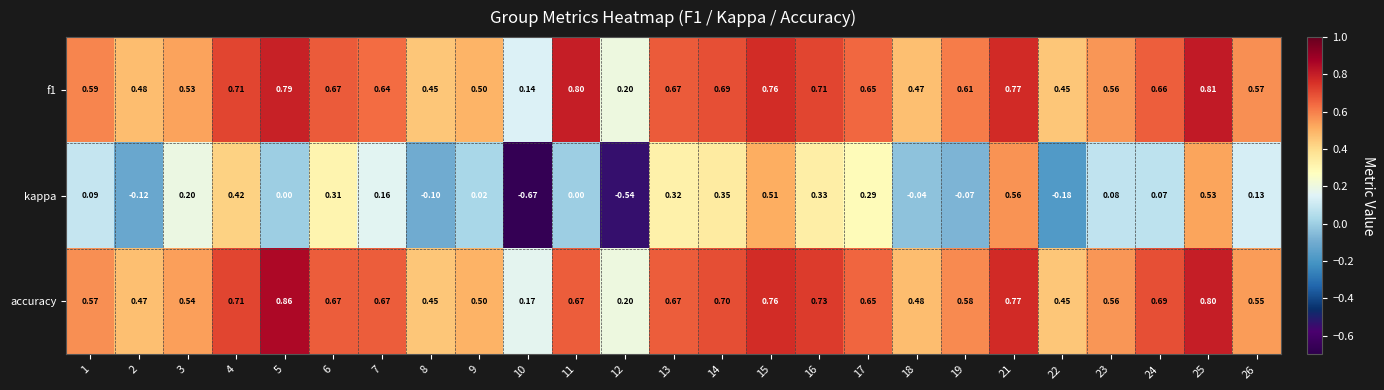

Is the value of f1 at 19 greater than the value of accuracy at 13?

No